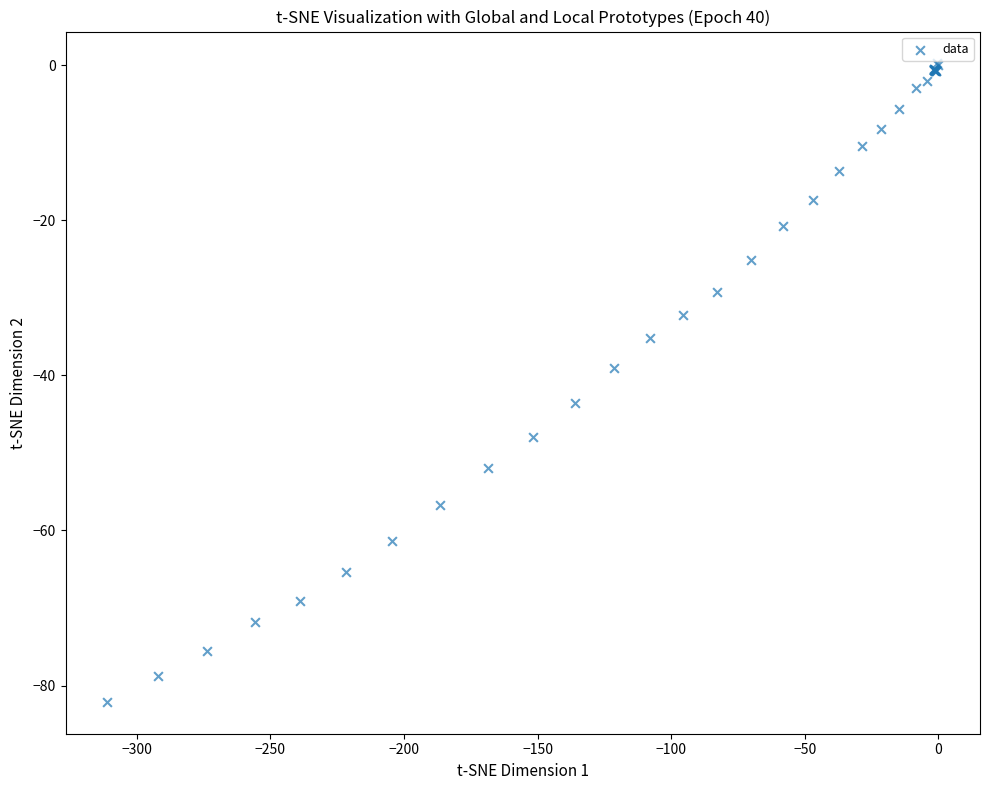

What Y value in the scatter plot is closest to -40?

-39.0